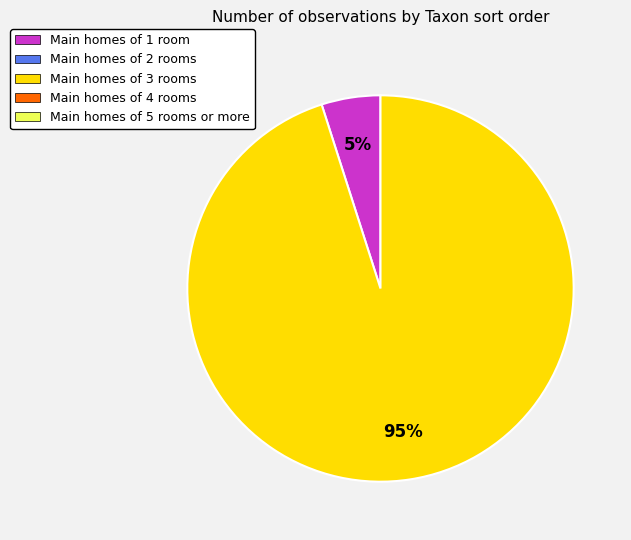

Does any single category account for the majority?

Yes